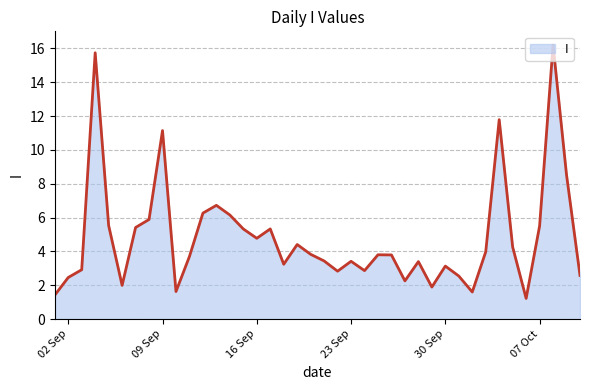

What is the greatest value displayed?

16.2